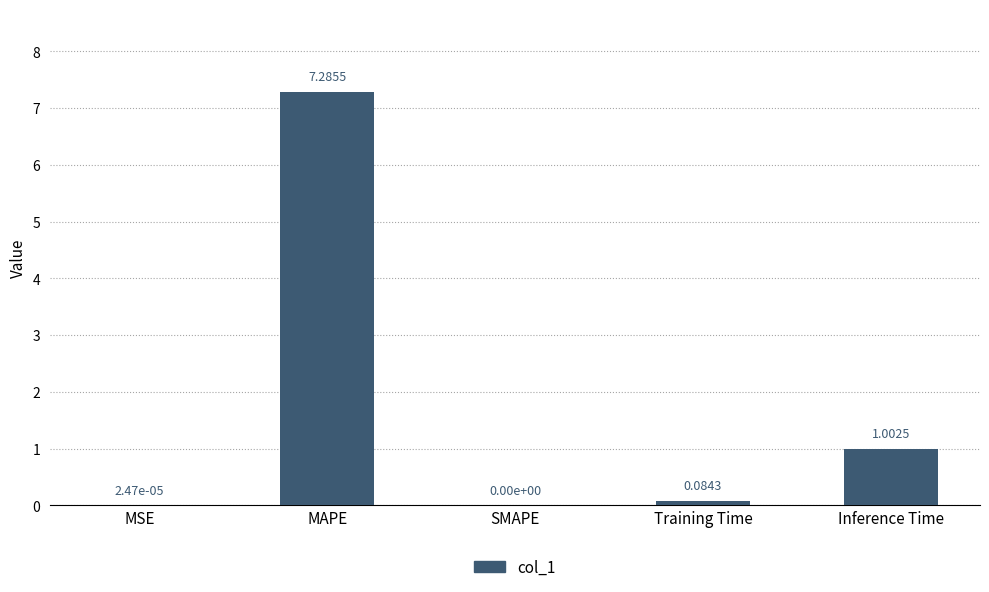

Which label corresponds to the largest value in the chart?

MAPE